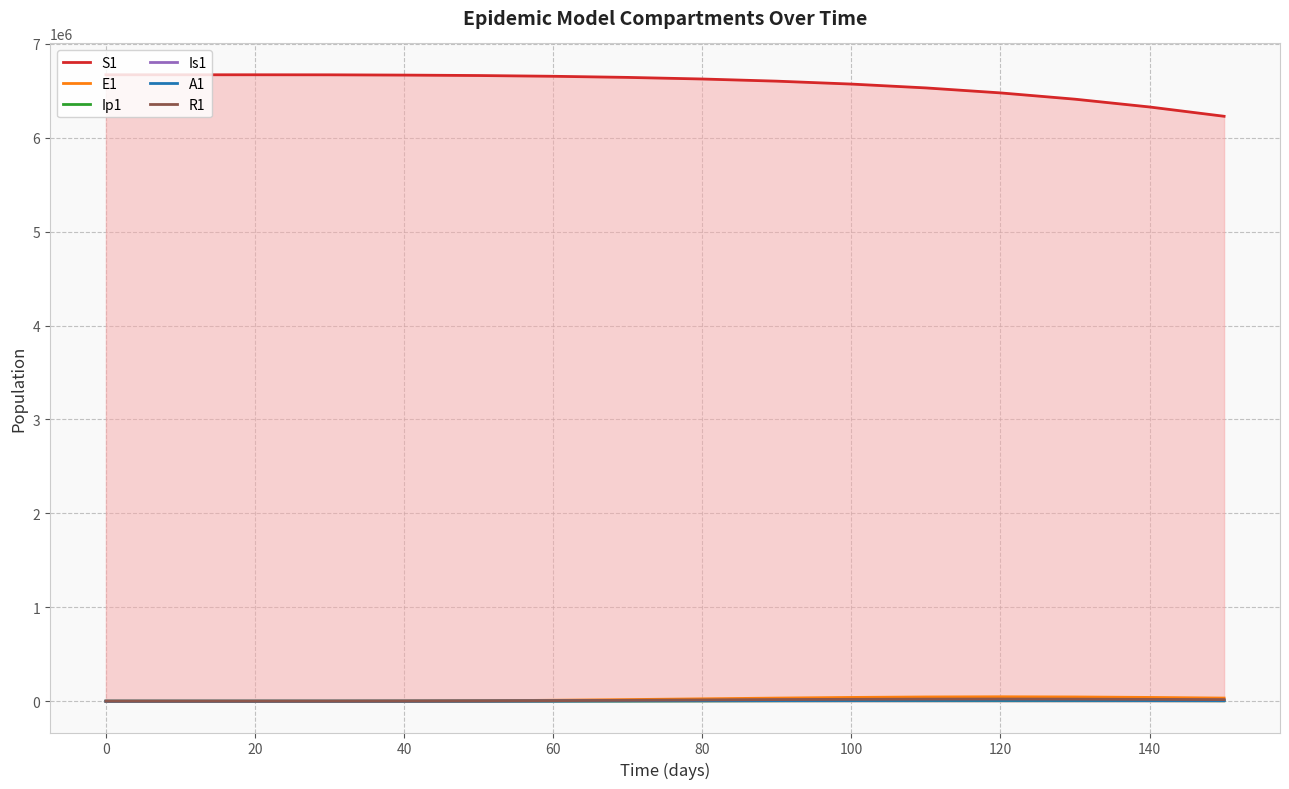

What are all the series names shown in the legend?

S1, E1, Ip1, Is1, A1, R1